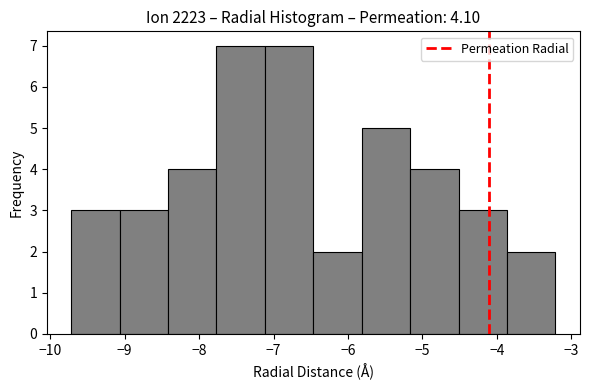

Reading left to right, list every bar in this chart as the range it spans on the x-axis followed by its height. Neither the bar edges nor the heights are printed on the chart, so give them approximately, as read against the axes.

-9.7 to -9.1: 3
-9.1 to -8.4: 3
-8.4 to -7.8: 4
-7.8 to -7.1: 7
-7.1 to -6.5: 7
-6.5 to -5.8: 2
-5.8 to -5.2: 5
-5.2 to -4.5: 4
-4.5 to -3.9: 3
-3.9 to -3.2: 2